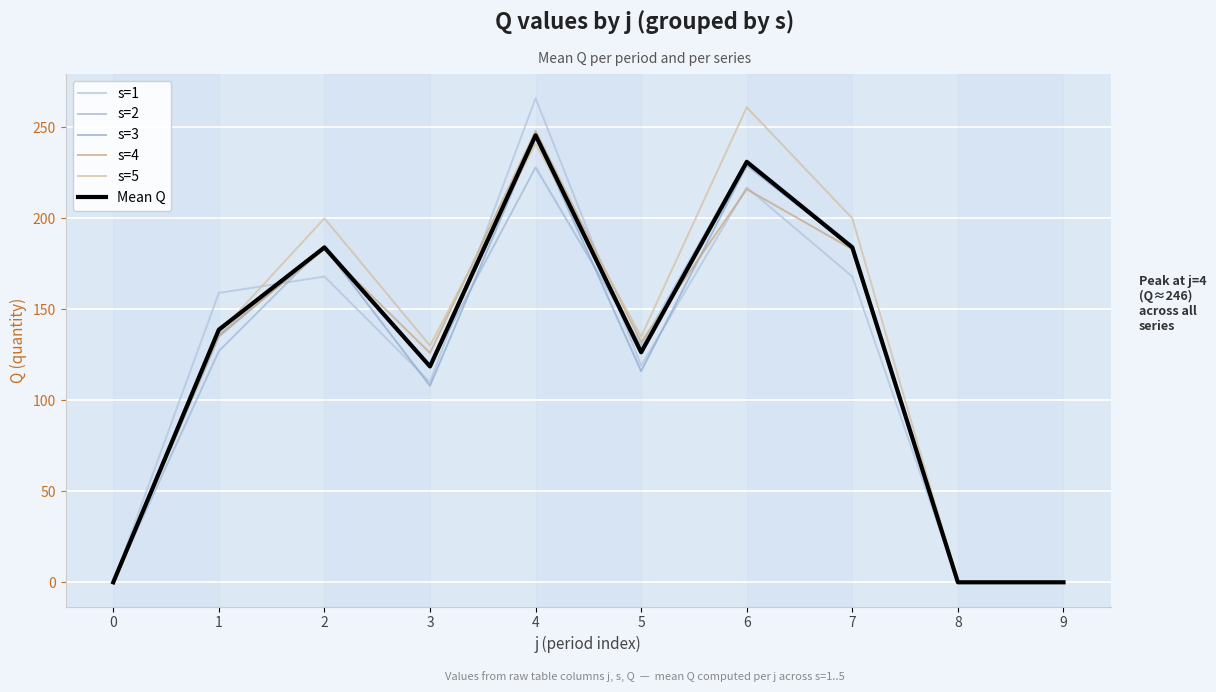

What is the approximate value of s=3 at 4?

245.0